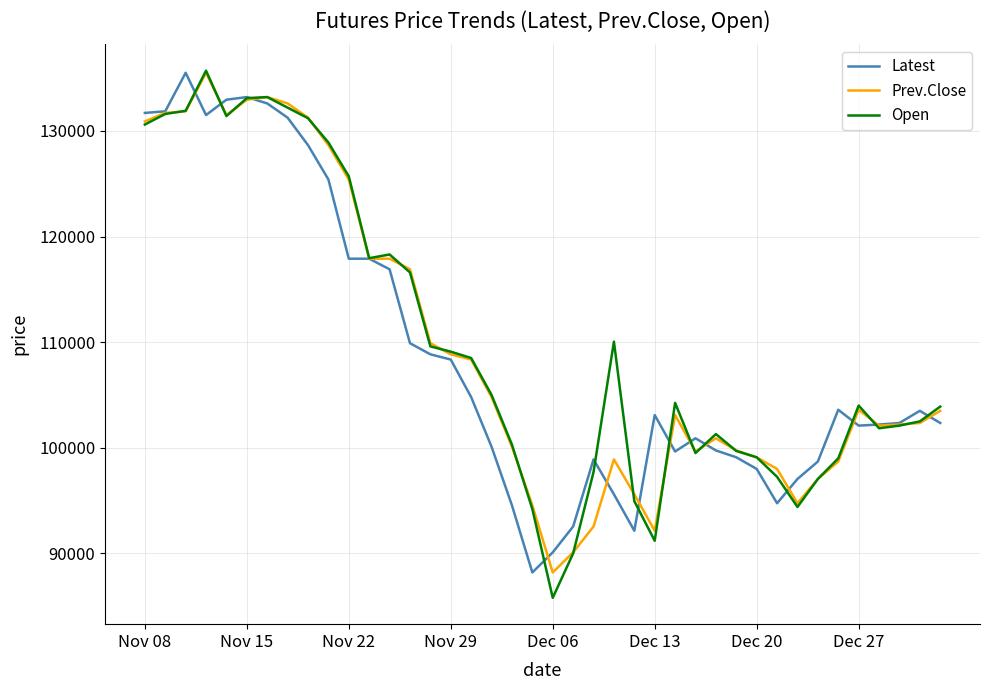

What is the minimum value shown in the chart?

85800